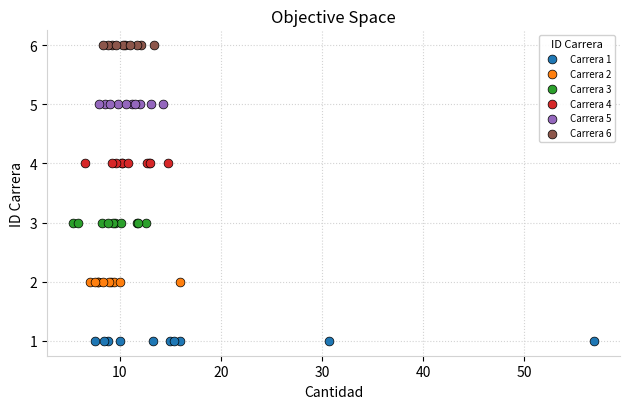

What are all the series names shown in the legend?

Carrera 1, Carrera 2, Carrera 3, Carrera 4, Carrera 5, Carrera 6